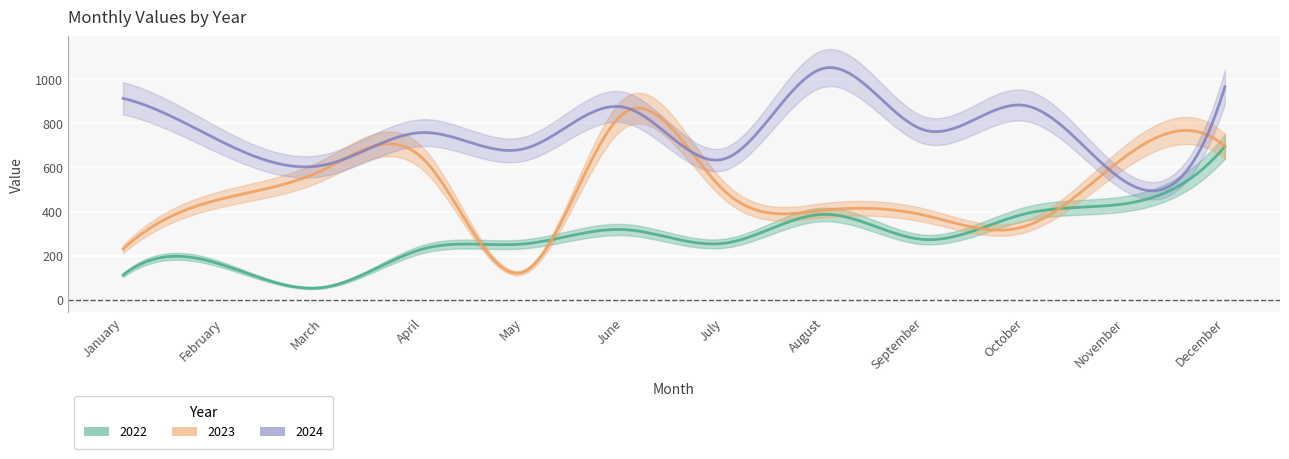

Count the number of categories in the chart.

12